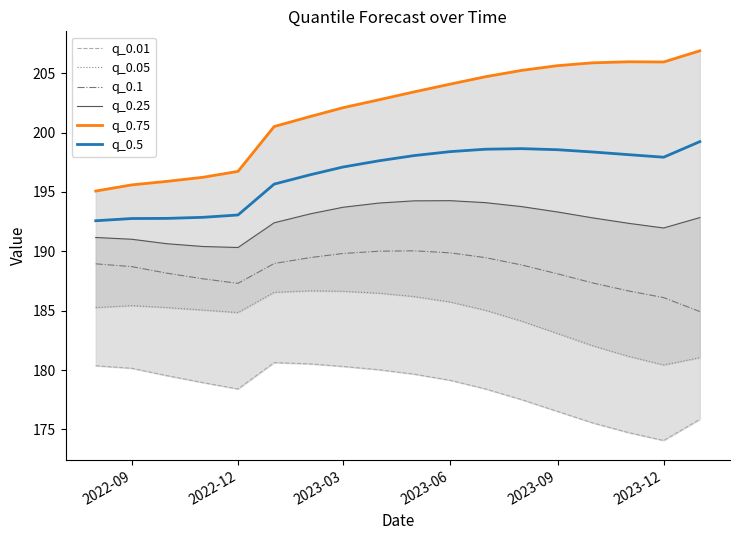

How many lines are shown in the chart?

6